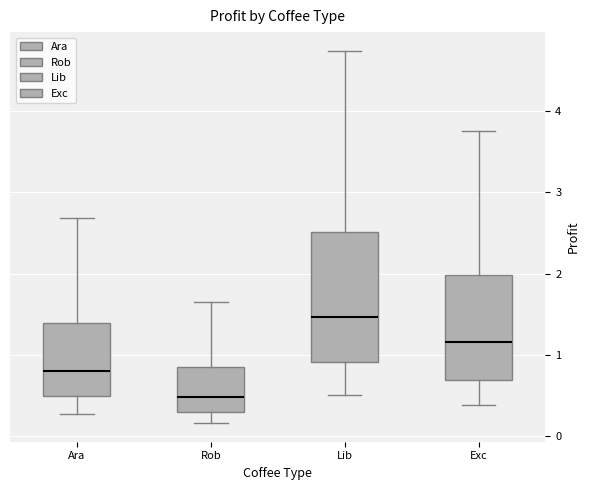

Reading left to right, read every box against the y-axis: the position of its median line, the range the box covers, and the ends of its whiskers. The values are not printed on the chart, so give them approximately, as read against the axis.

Ara: median 0.8, box 0.5 to 1.4, whiskers 0.3 to 2.7
Rob: median 0.5, box 0.3 to 0.8, whiskers 0.2 to 1.6
Lib: median 1.5, box 0.9 to 2.5, whiskers 0.5 to 4.7
Exc: median 1.2, box 0.7 to 2.0, whiskers 0.4 to 3.8